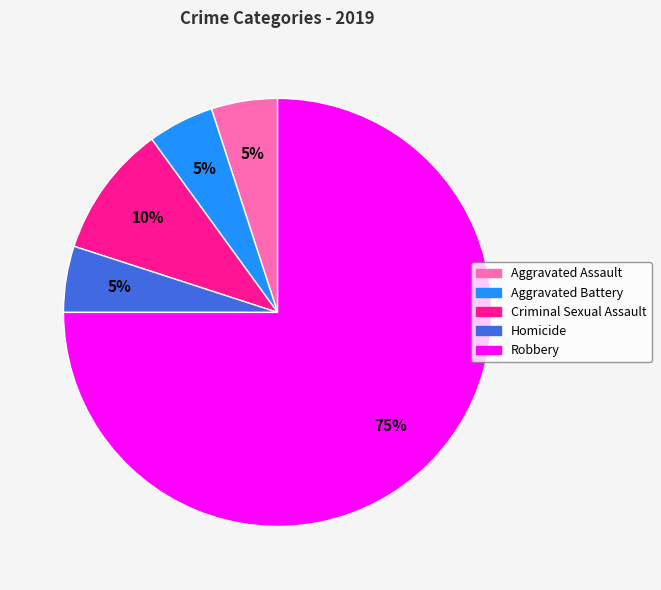

To the nearest percent, what portion does Criminal Sexual Assault represent?

10%